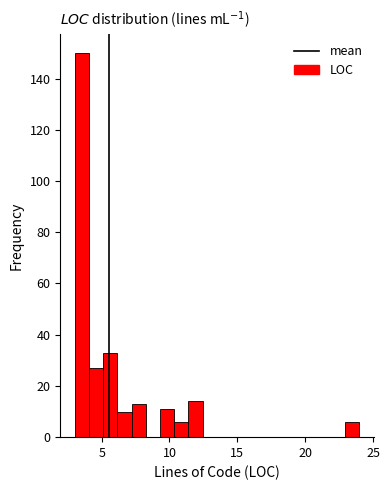

Read against the x-axis, roughly where is the centre of the tallest bar?

3.5